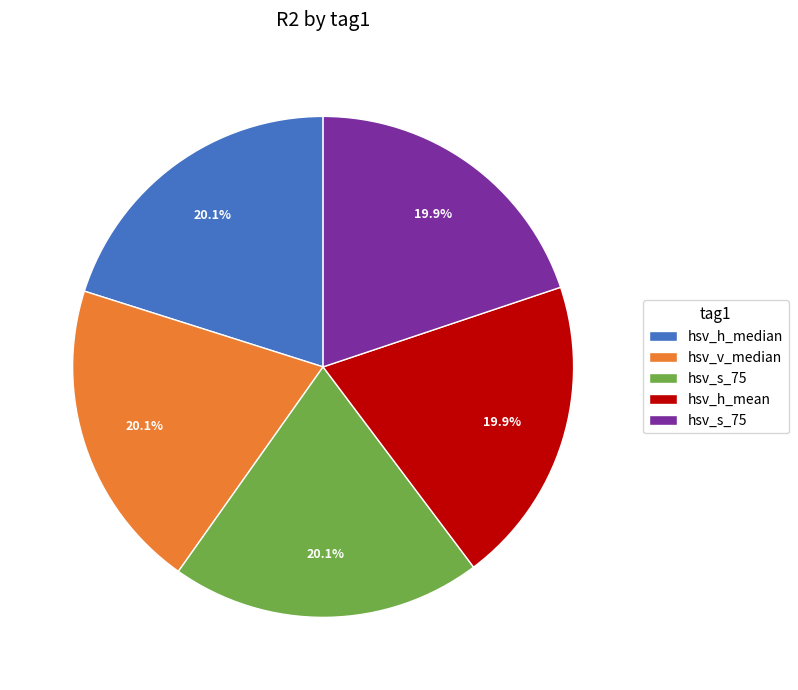

Does any single category account for the majority?

No